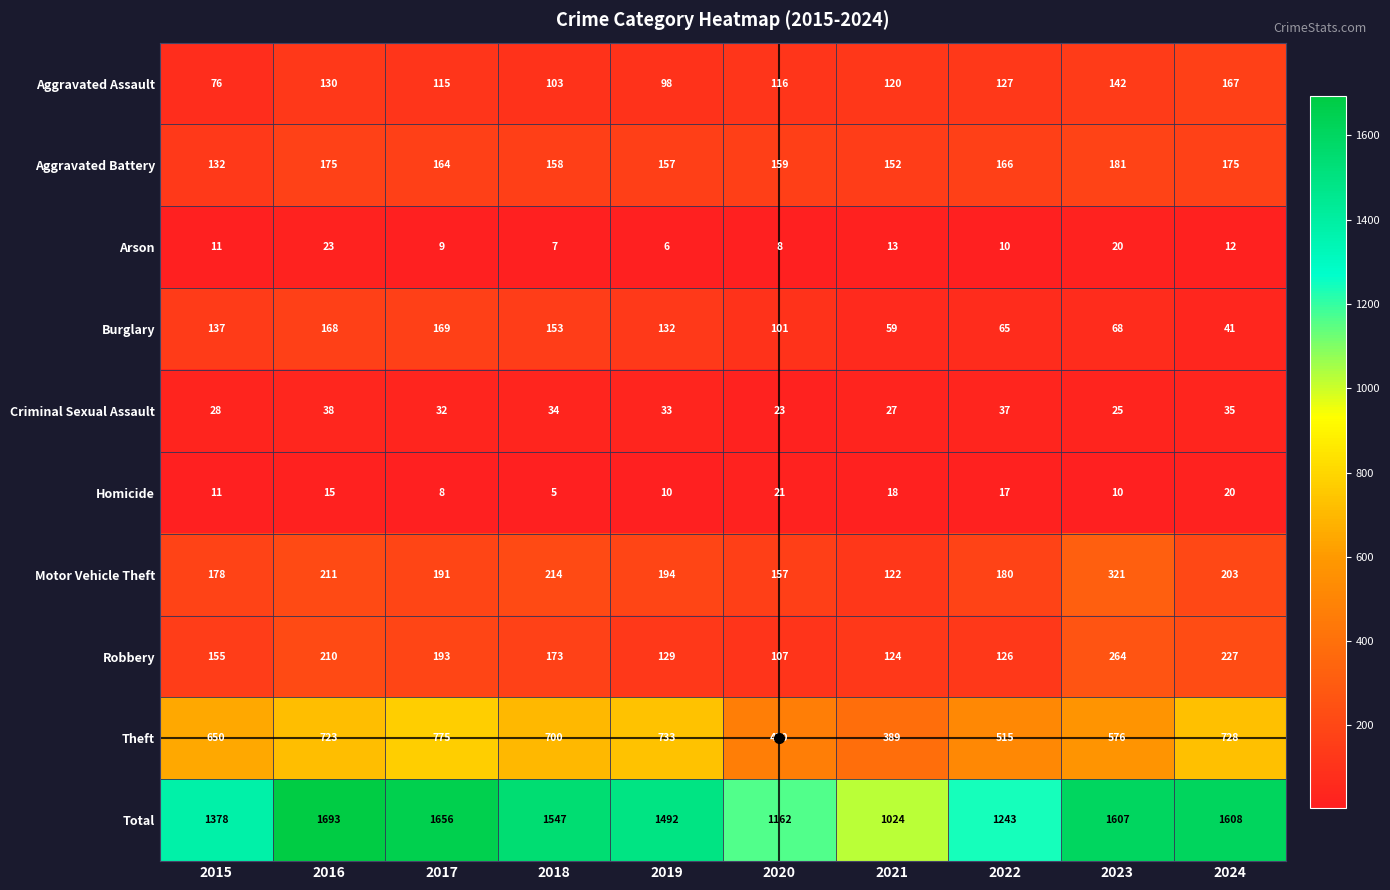

Which series changed the most between 2016 and 2023?

Theft